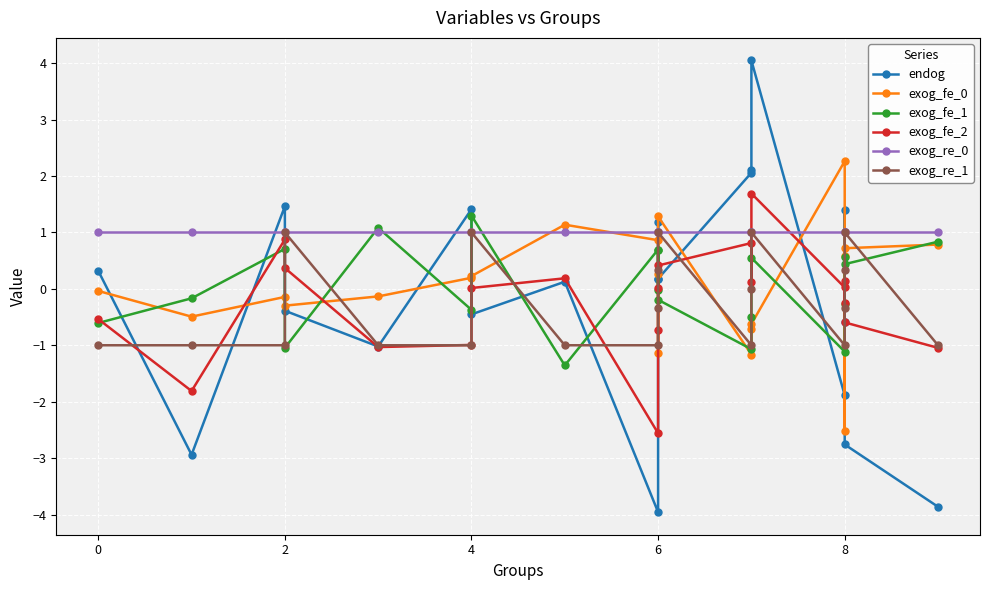

The value of exog_re_0 at 4 is 0.3. True or false?

False